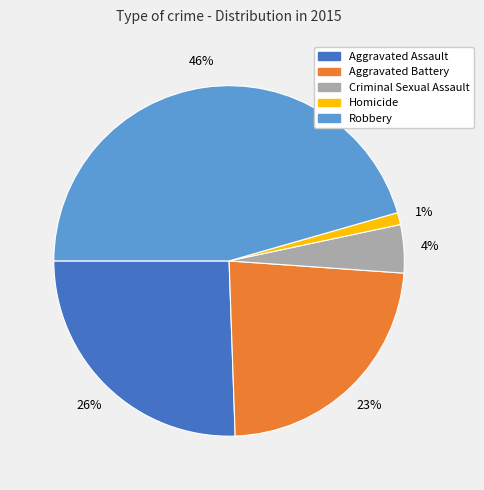

To the nearest percent, what portion does Aggravated Assault represent?

26%